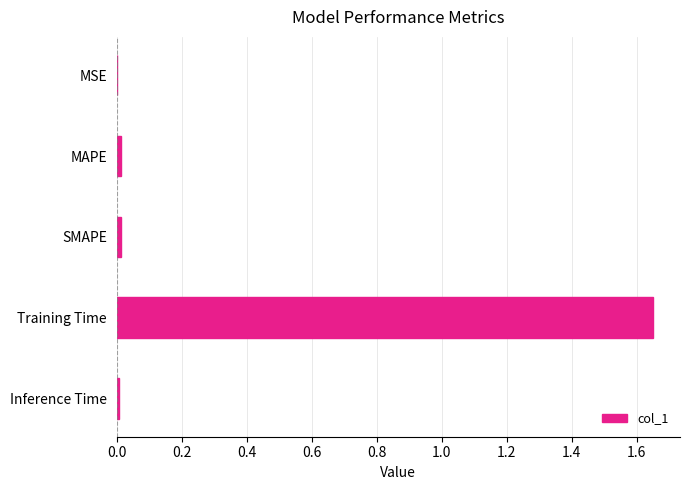

How many categories are shown in the chart?

5